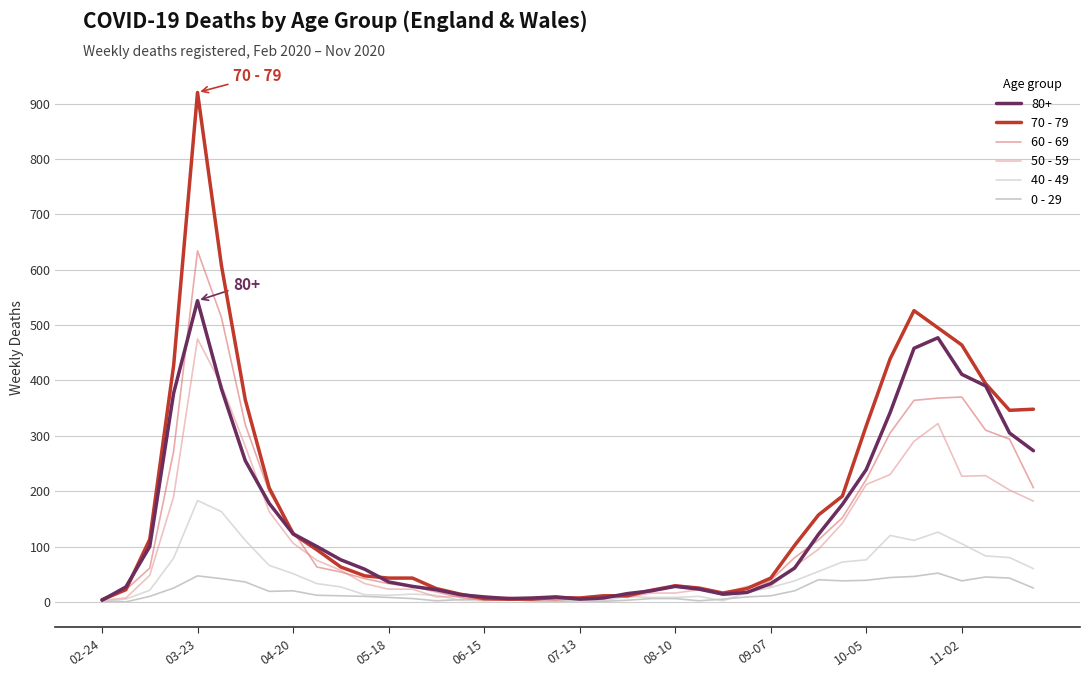

How many categories are shown in the chart?

40